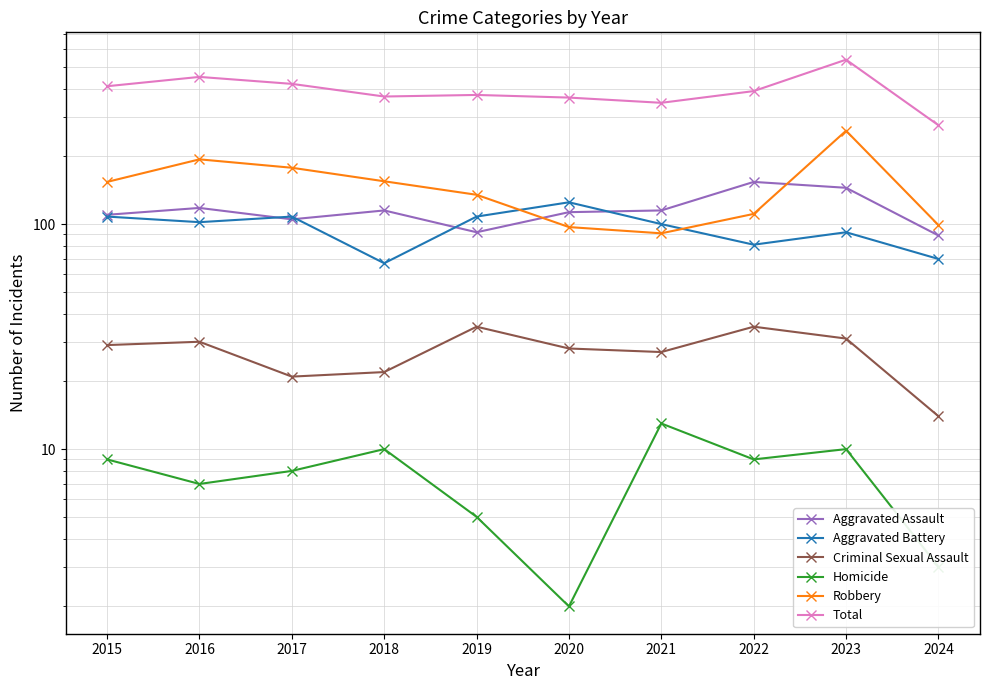

Reading right to left, list all the values displayed in this chart.

Aggravated Assault: 2024=89	2023=145	2022=154	2021=115	2020=113	2019=92	2018=115	2017=105	2016=118	2015=110
Aggravated Battery: 2024=70	2023=92	2022=81	2021=100	2020=125	2019=108	2018=67	2017=108	2016=102	2015=108
Criminal Sexual Assault: 2024=14	2023=31	2022=35	2021=27	2020=28	2019=35	2018=22	2017=21	2016=30	2015=29
Homicide: 2024=3	2023=10	2022=9	2021=13	2020=2	2019=5	2018=10	2017=8	2016=7	2015=9
Robbery: 2024=99	2023=260	2022=111	2021=91	2020=97	2019=135	2018=155	2017=178	2016=194	2015=154
Total: 2024=275	2023=538	2022=390	2021=346	2020=365	2019=375	2018=369	2017=420	2016=451	2015=410